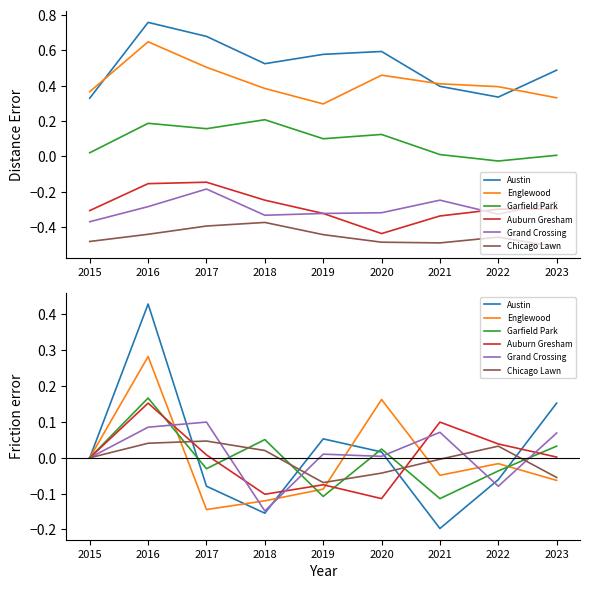

List the series in order of their peak value, lowest first.

Chicago Lawn, Grand Crossing, Auburn Gresham, Garfield Park, Englewood, Austin